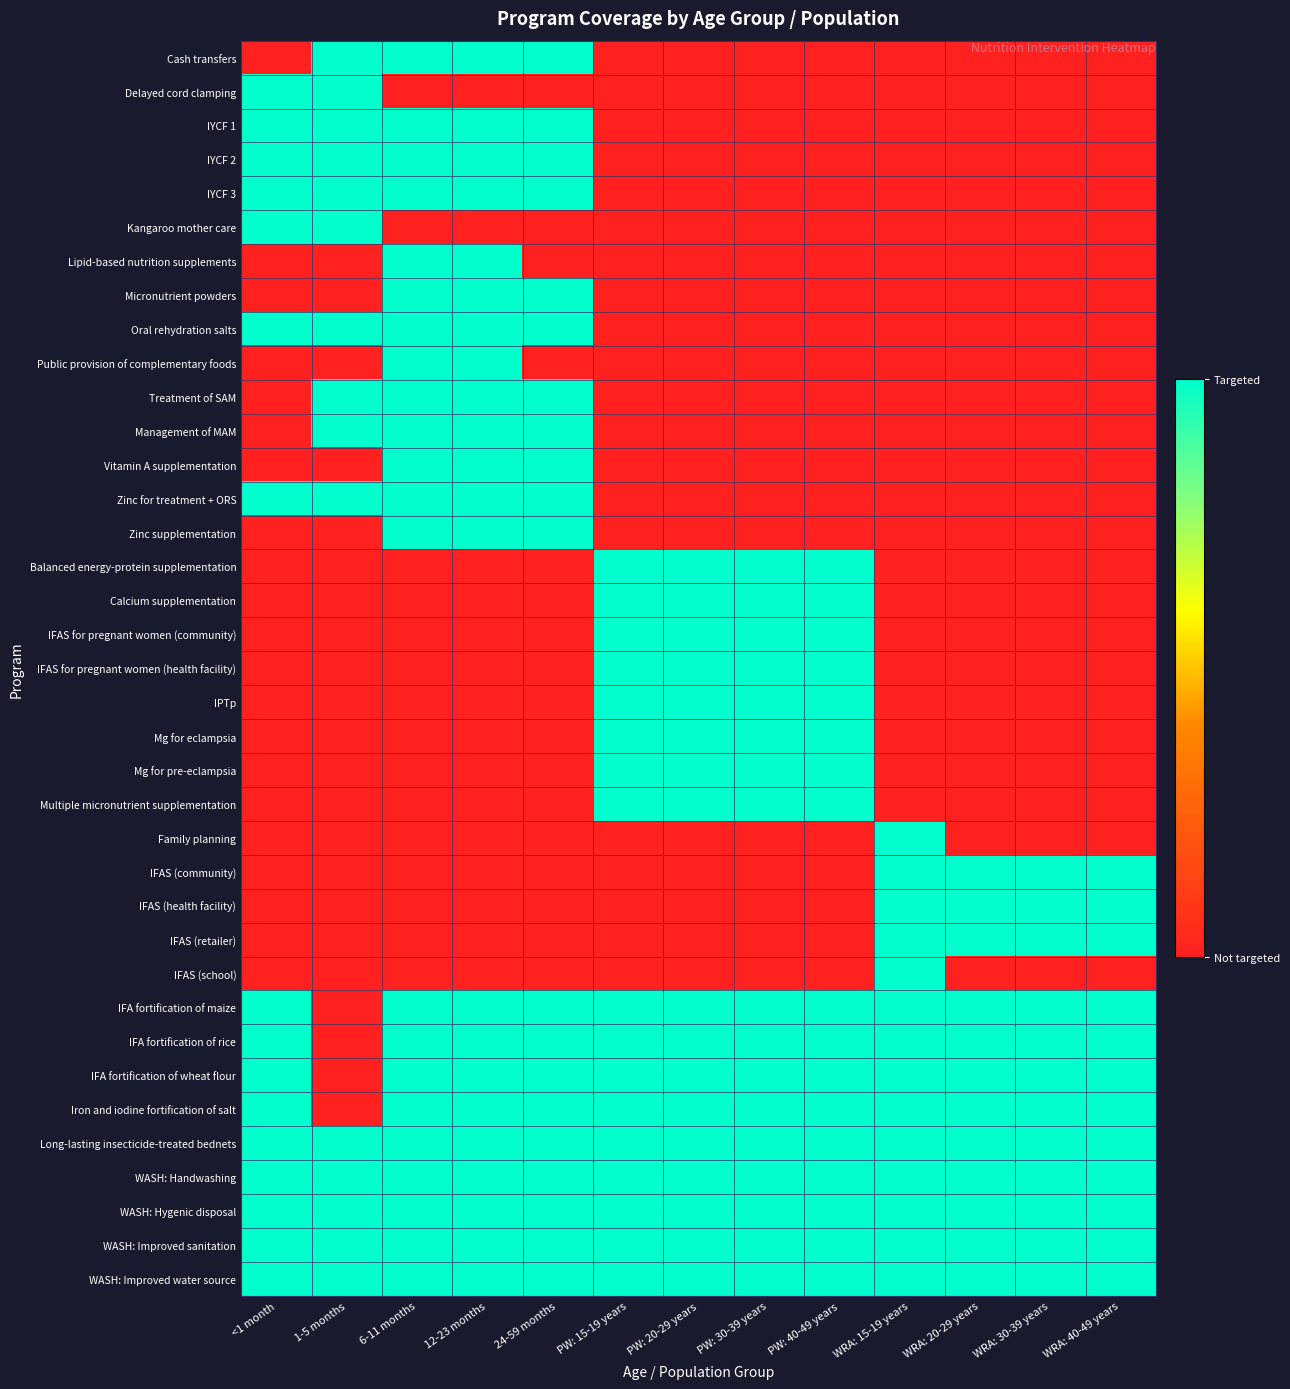

At how many categories does at least one series exceed 0?

13